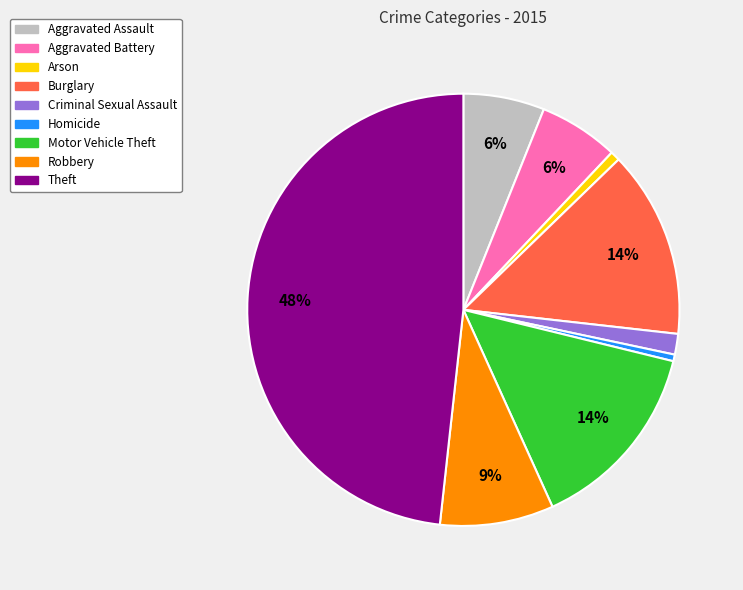

Is it true that Theft is 56% of the pie?

False